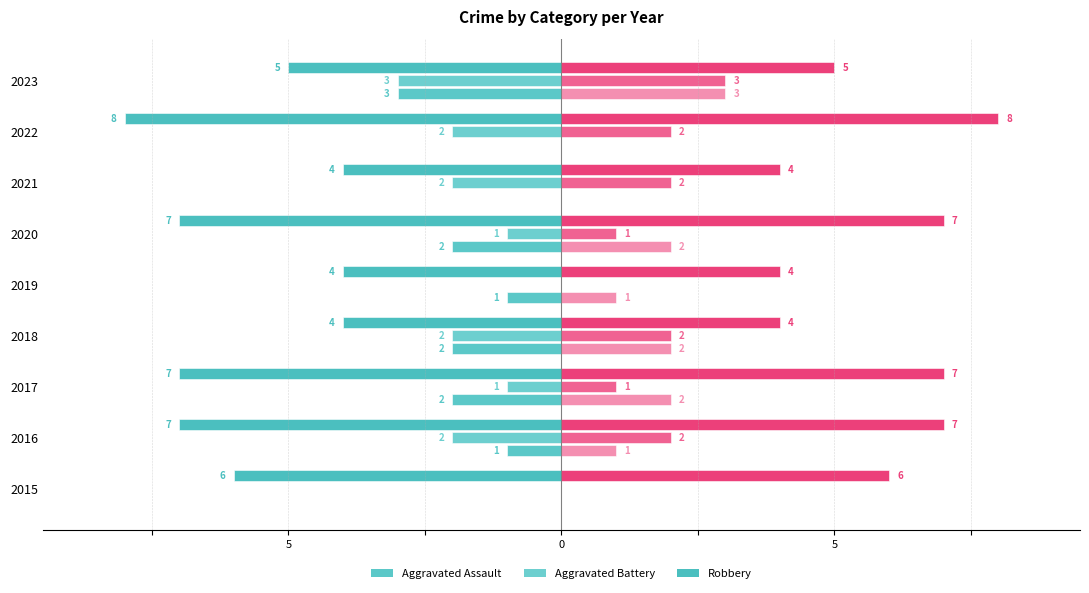

How many categories are shown in the chart?

9